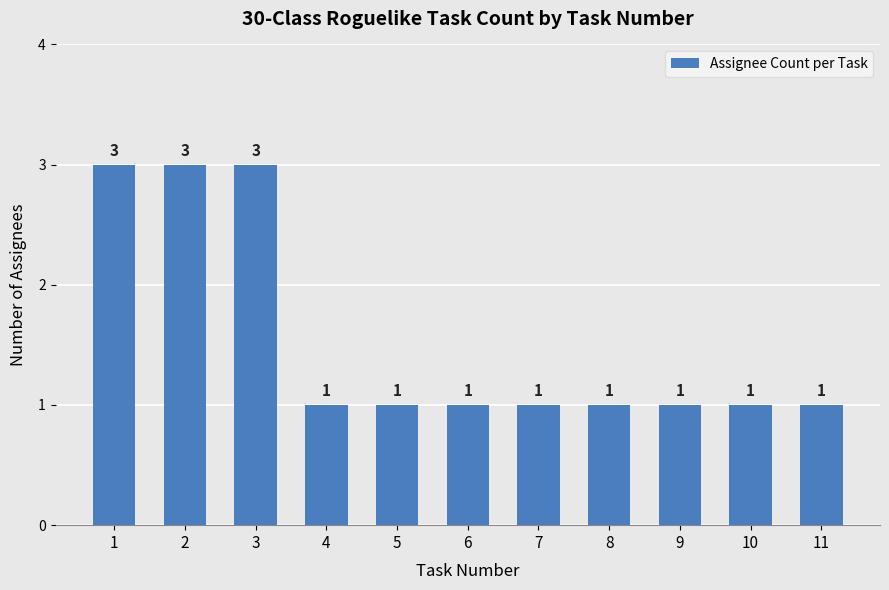

Are the bars grouped side by side (vs. stacked)?

No